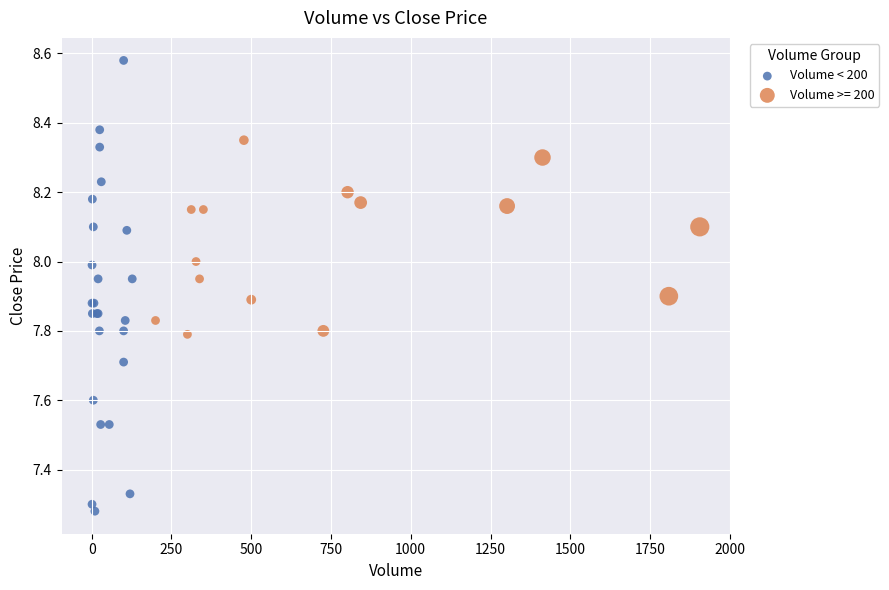

Which series reaches the maximum Y coordinate?

Volume < 200